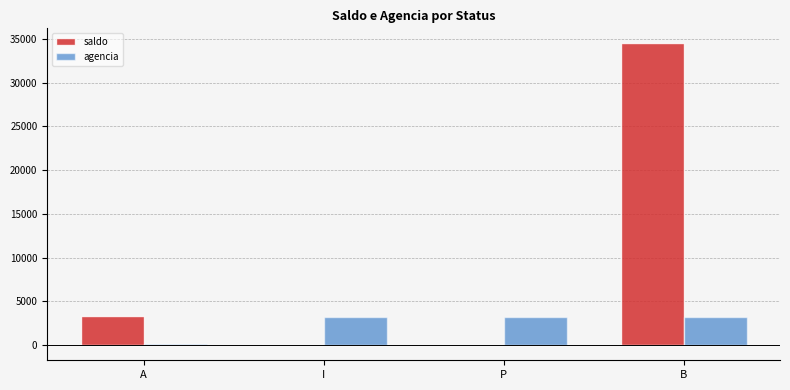

Between A and B, which series saw the biggest shift?

saldo